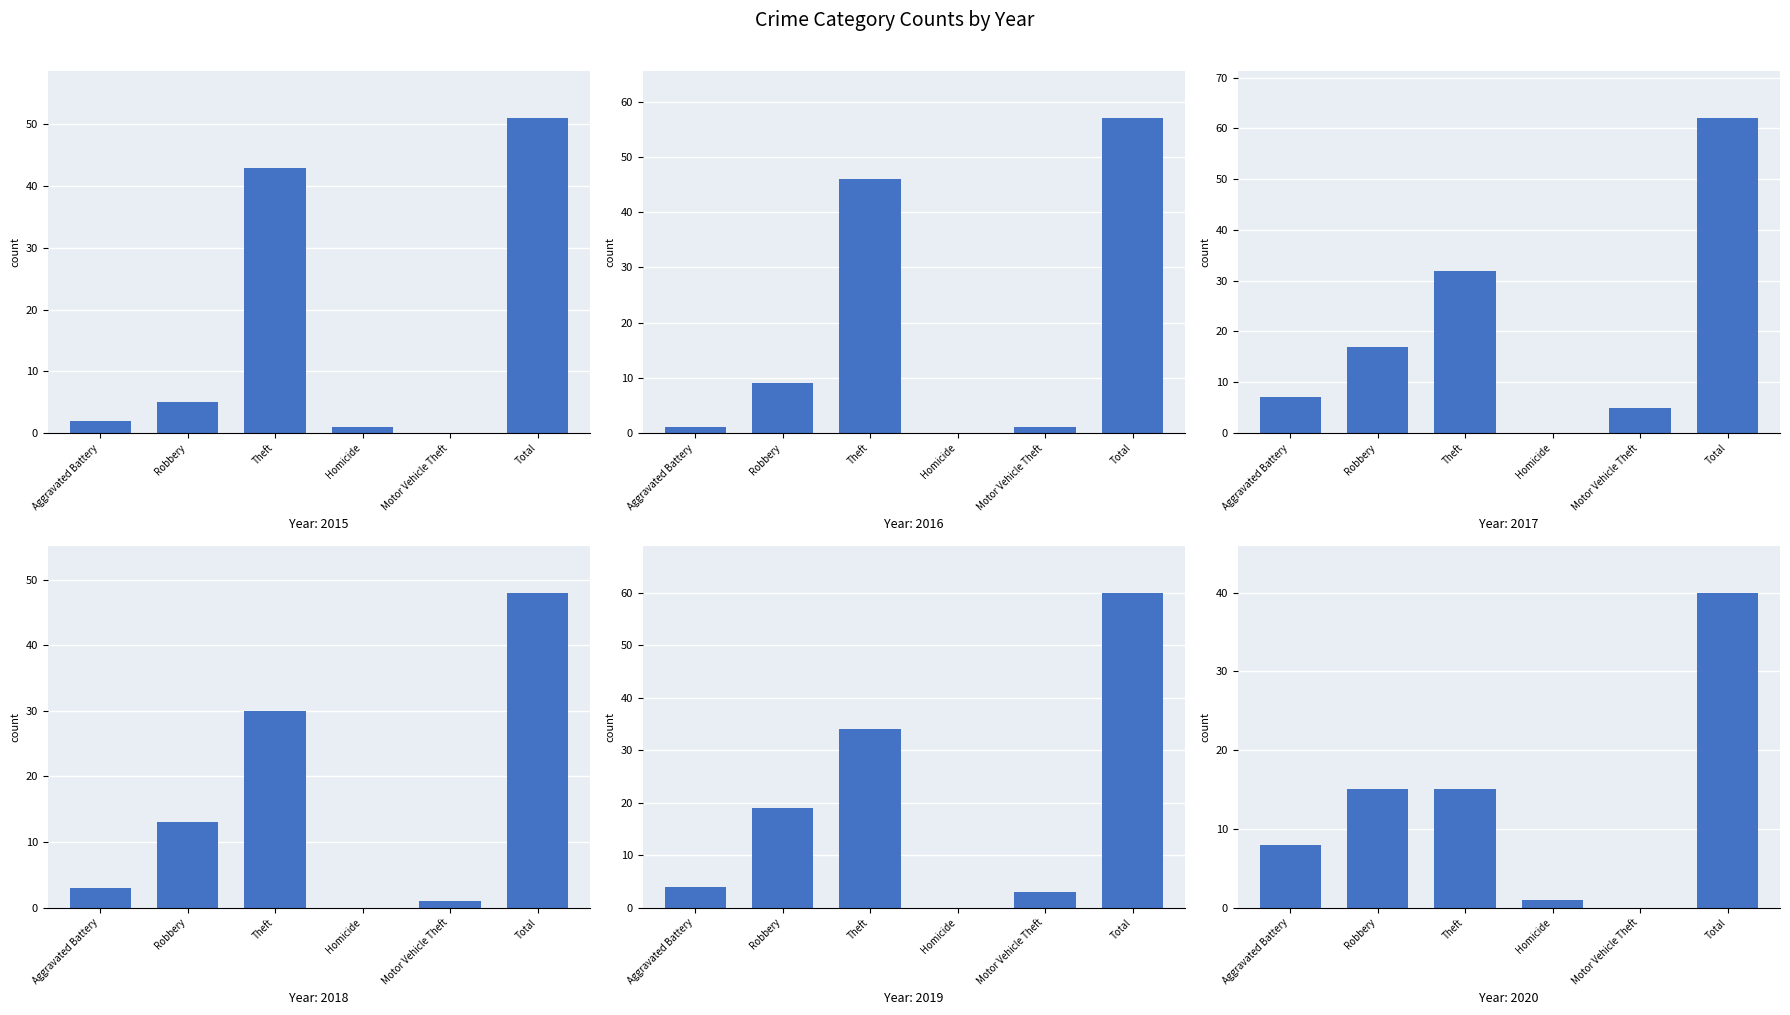

What is the label of the 4th bar from the right?

Theft